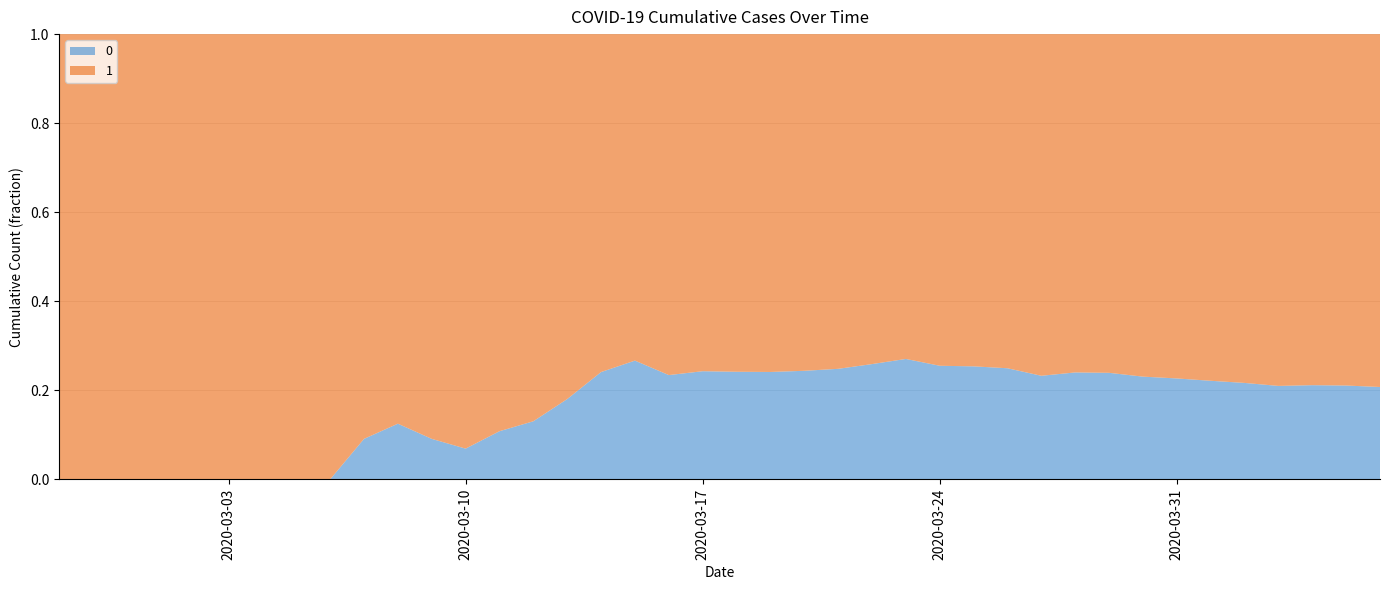

Reading right to left, what are all the values shown in this chart?

0: 2020-04-06=1054	2020-04-05=996	2020-04-04=950	2020-04-03=890	2020-04-02=839	2020-04-01=781	2020-03-31=720	2020-03-30=639	2020-03-29=578	2020-03-28=517	2020-03-27=435	2020-03-26=384	2020-03-25=319	2020-03-24=263	2020-03-23=225	2020-03-22=175	2020-03-21=140	2020-03-20=108	2020-03-19=82	2020-03-18=65	2020-03-17=51	2020-03-16=37	2020-03-15=28	2020-03-14=20	2020-03-13=11	2020-03-12=6	2020-03-11=4	2020-03-10=2	2020-03-09=2	2020-03-08=2	2020-03-07=1	2020-03-06=0	2020-03-05=0	2020-03-04=0	2020-03-03=0	2020-03-02=0	2020-03-01=0	2020-02-29=0	2020-02-28=0	2020-02-27=0
1: 2020-04-06=4028	2020-04-05=3731	2020-04-04=3542	2020-04-03=3351	2020-04-02=3035	2020-04-01=2747	2020-03-31=2457	2020-03-30=2131	2020-03-29=1838	2020-03-28=1636	2020-03-27=1435	2020-03-26=1155	2020-03-25=938	2020-03-24=768	2020-03-23=607	2020-03-22=501	2020-03-21=424	2020-03-20=335	2020-03-19=258	2020-03-18=204	2020-03-17=159	2020-03-16=121	2020-03-15=77	2020-03-14=63	2020-03-13=50	2020-03-12=40	2020-03-11=33	2020-03-10=27	2020-03-09=20	2020-03-08=14	2020-03-07=10	2020-03-06=9	2020-03-05=9	2020-03-04=8	2020-03-03=6	2020-03-02=5	2020-03-01=4	2020-02-29=4	2020-02-28=4	2020-02-27=3